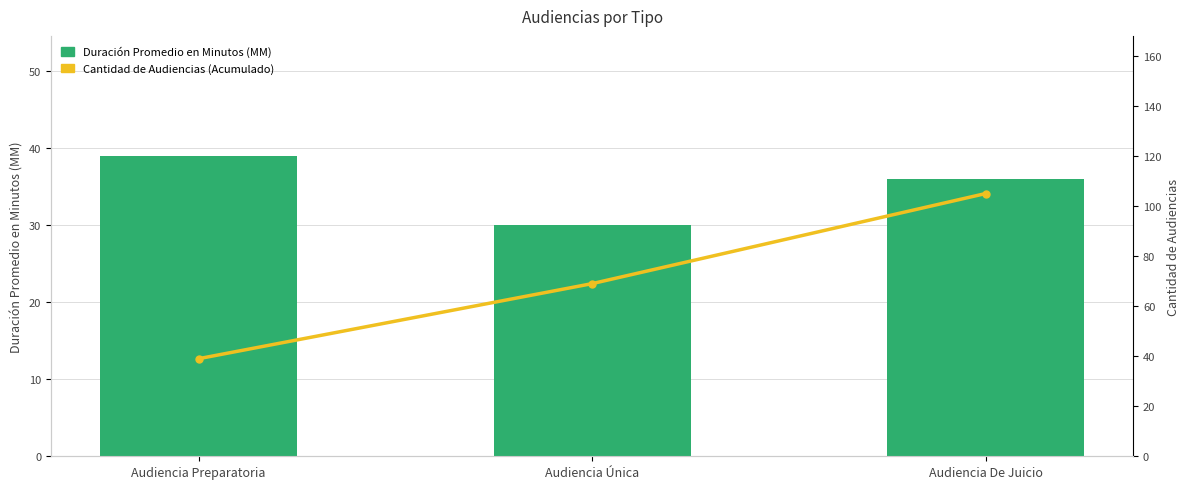

Which series has the largest total across all categories?

Cantidad de Audiencias (Acumulado)